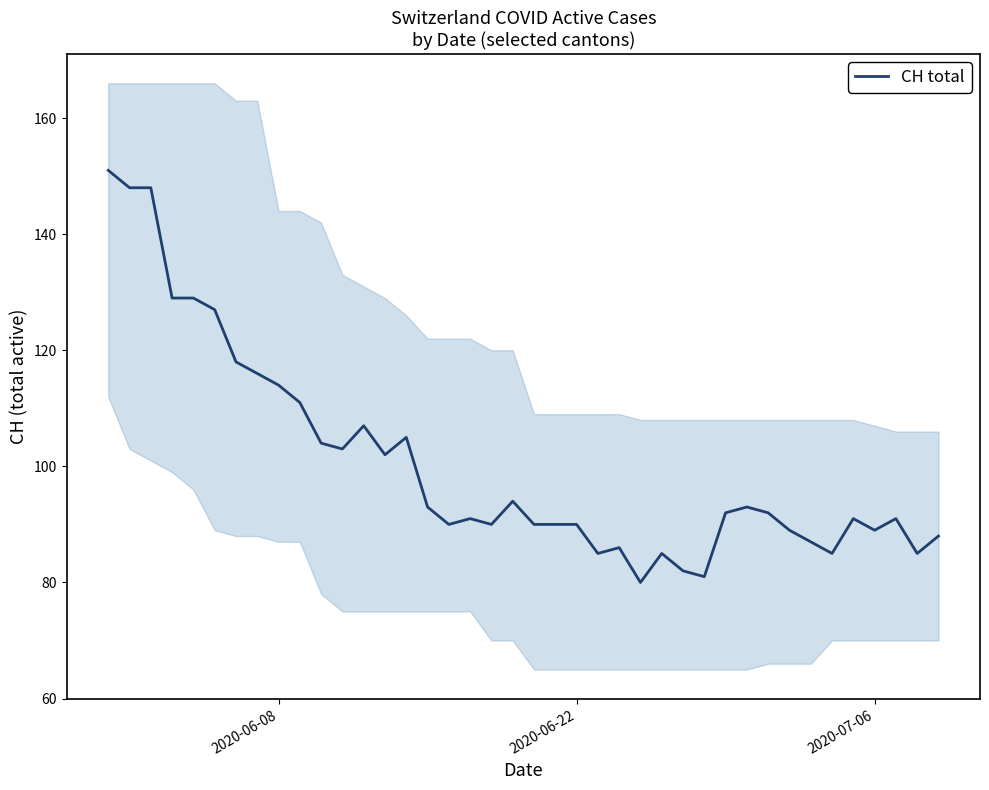

What is the lowest value of the CH total series?

80